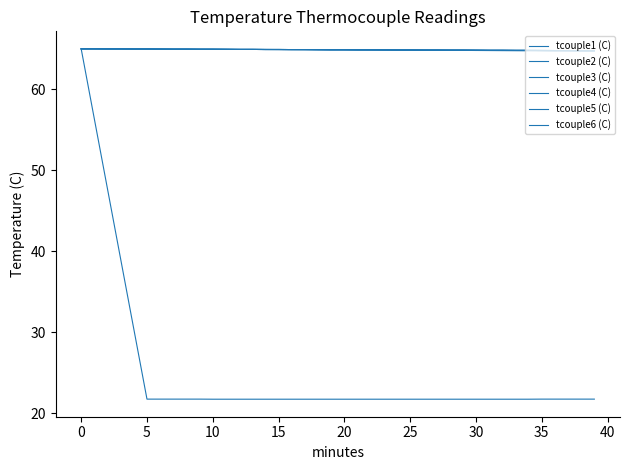

True or false: tcouple2 (C) and tcouple5 (C) intersect in this chart.

False